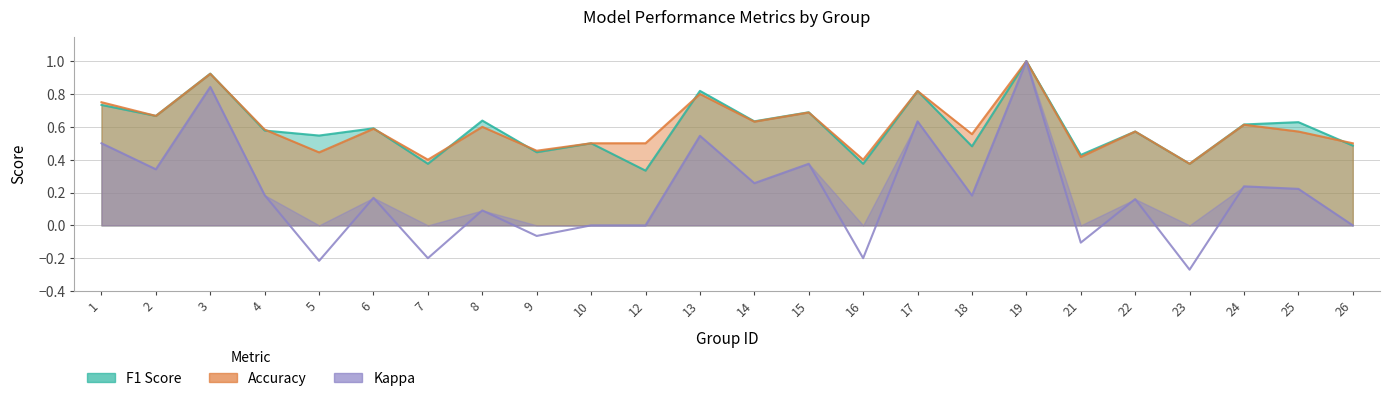

Does the chart display data point markers on the line(s)?

No